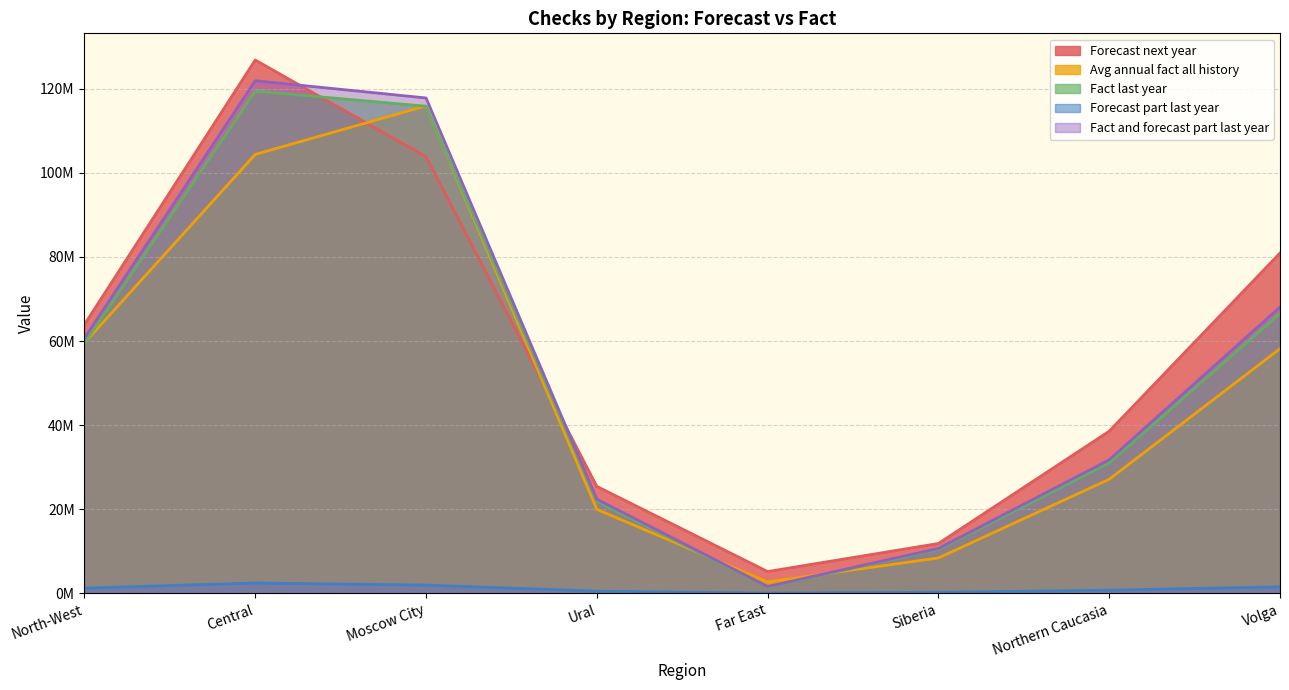

What is the difference between the highest and lowest values at Volga?

79380459.5